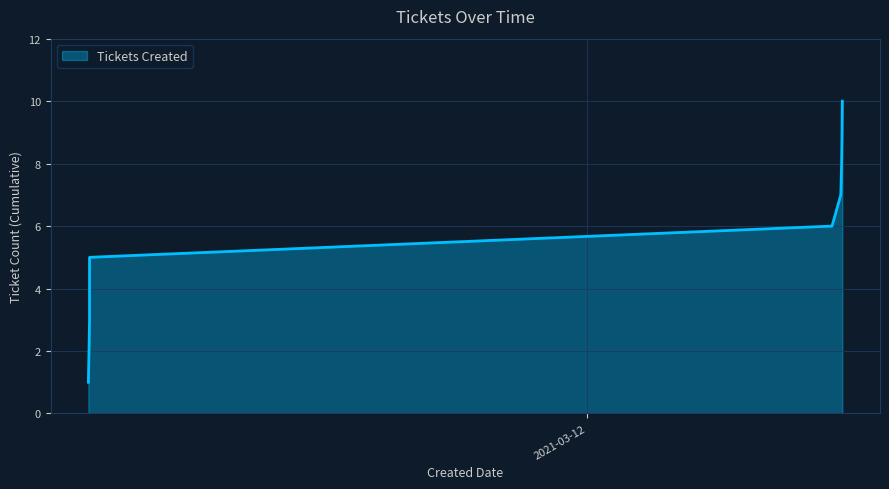

What is the value of the 8th point from the left?

8